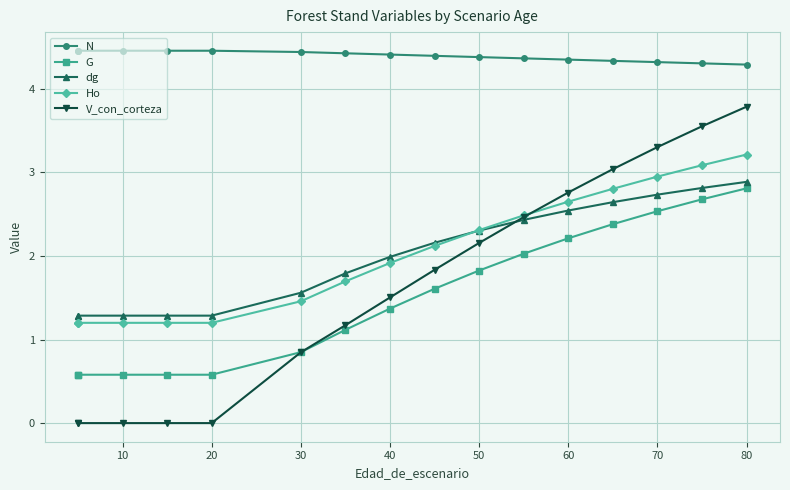

Does the chart display data point markers on the line(s)?

Yes